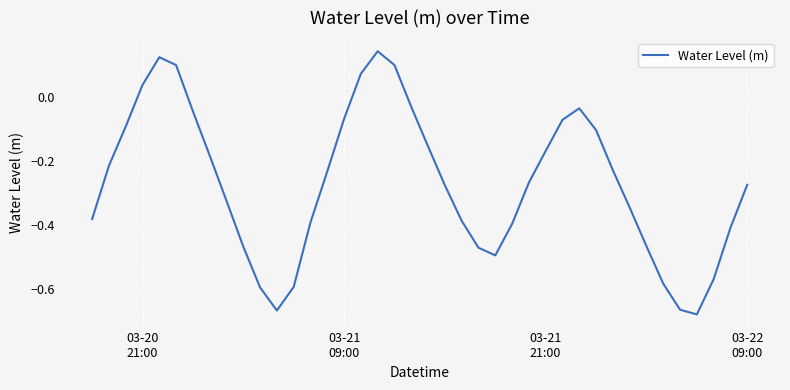

What is the difference between the maximum and minimum values?

0.8